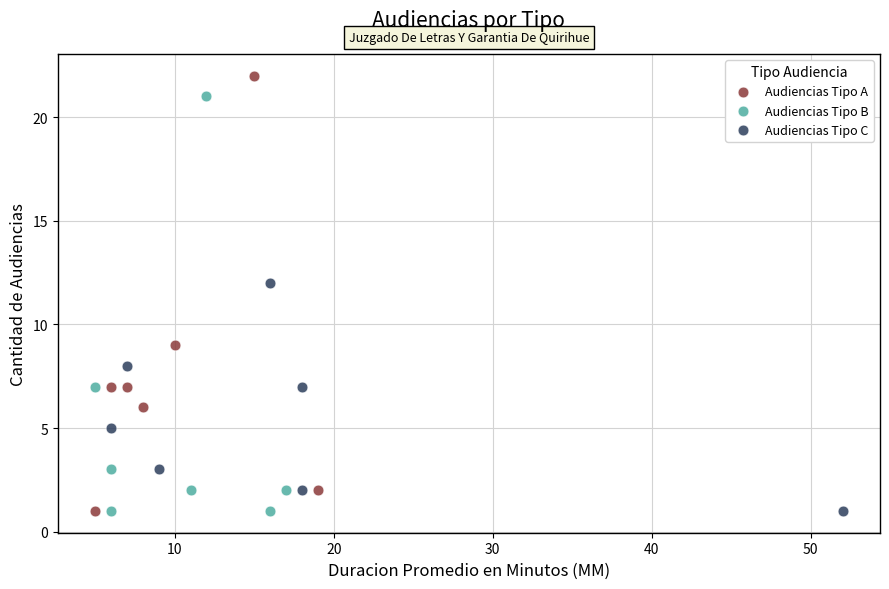

Which series contains the highest Y value?

Audiencias Tipo A